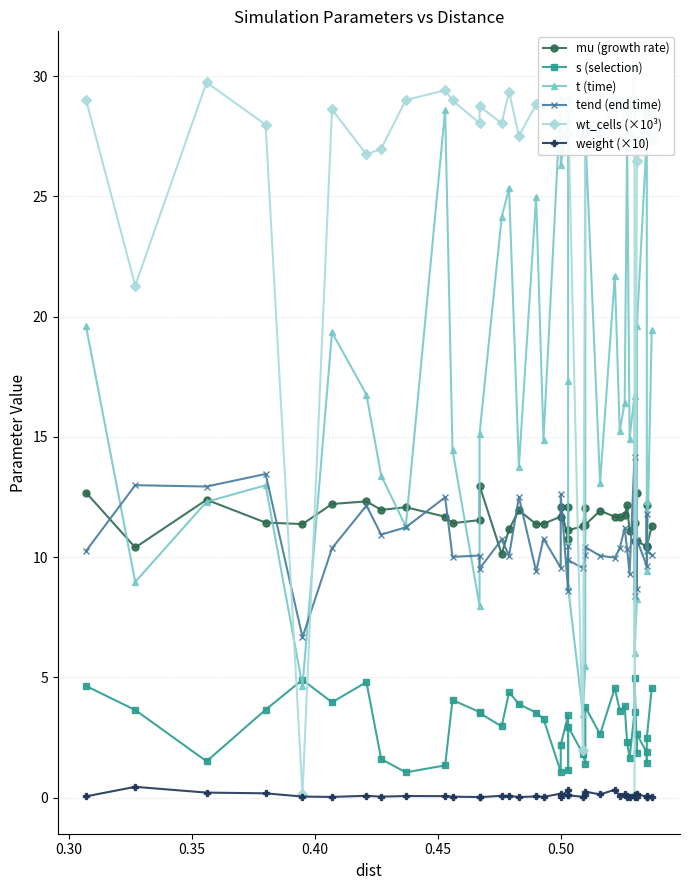

What is the value of the s (selection) point at the 2nd from the left?

3.6